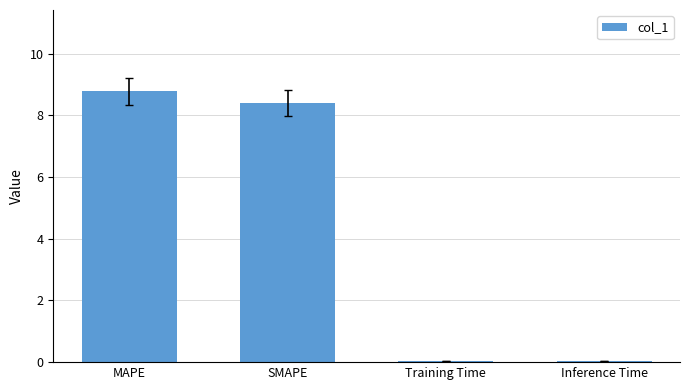

What is the change in value from MAPE to Inference Time?

-8.7